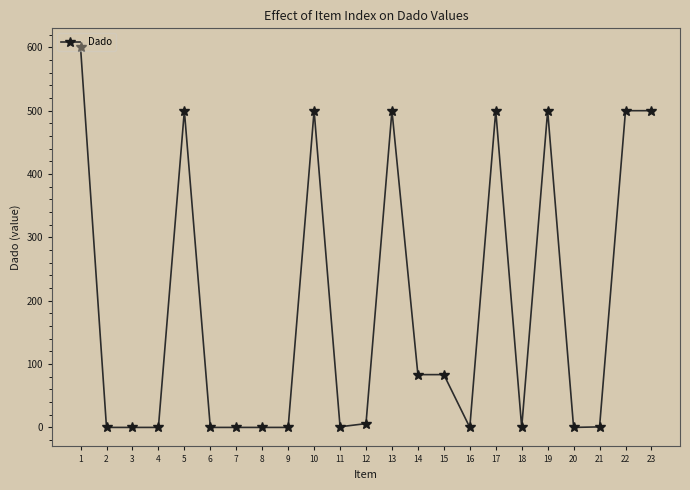

At which label does the data first exceed 1?

1